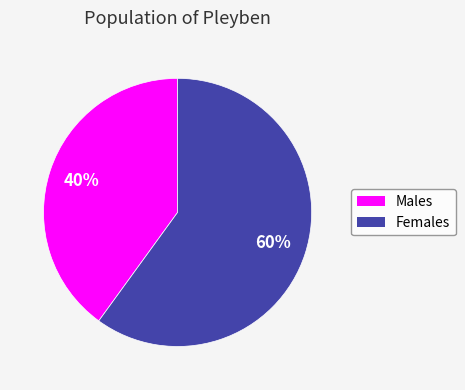

To the nearest percent, what is the difference between the largest and smallest slice percentages?

20%